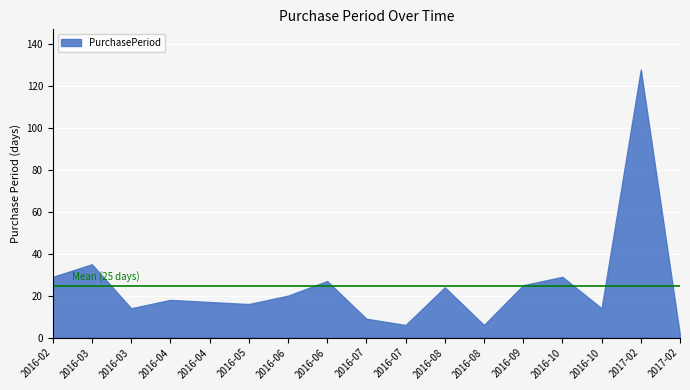

How many interior local peaks (higher than both neighbors) does the data have?

6